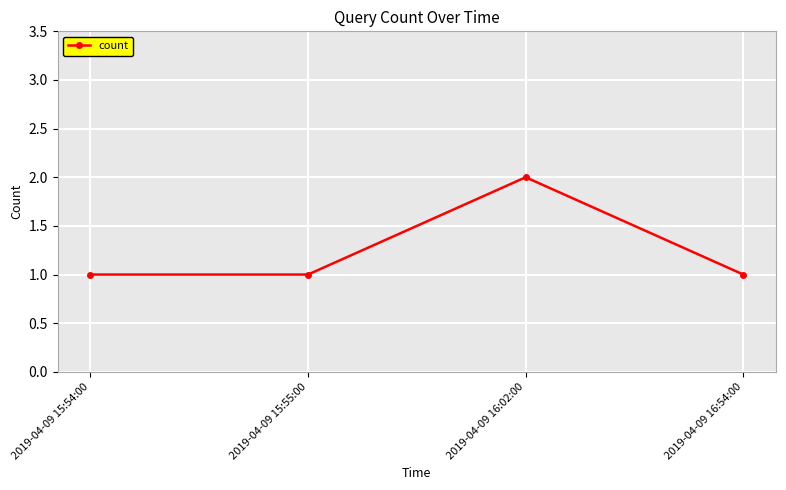

Is it true that the value at 2019-04-09 16:54:00 is 1?

True